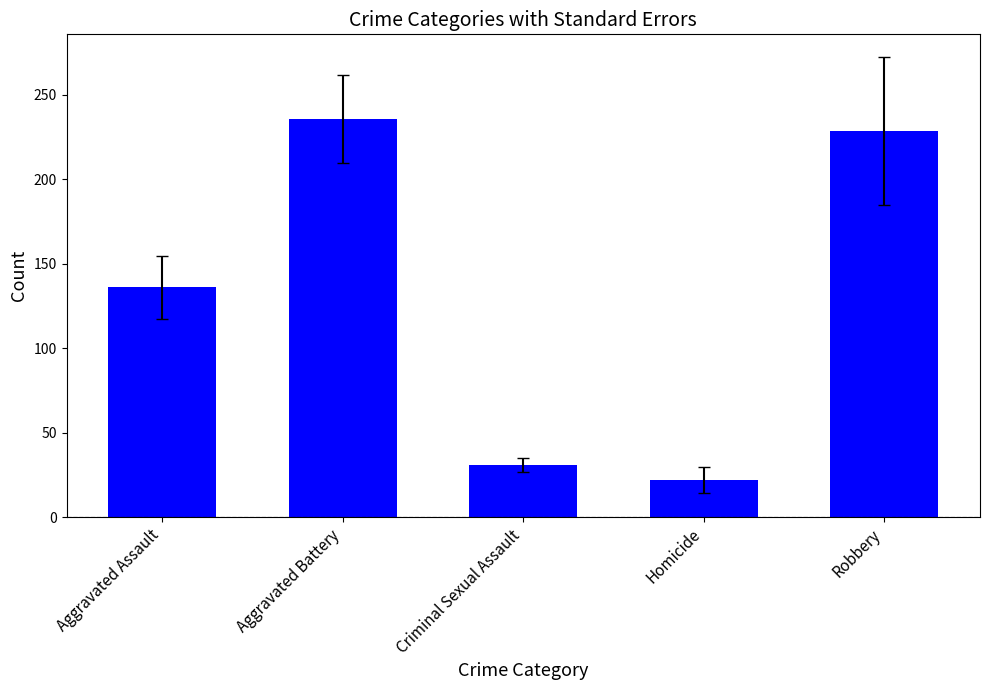

What is the value of the 1st bar from the left?

136.1